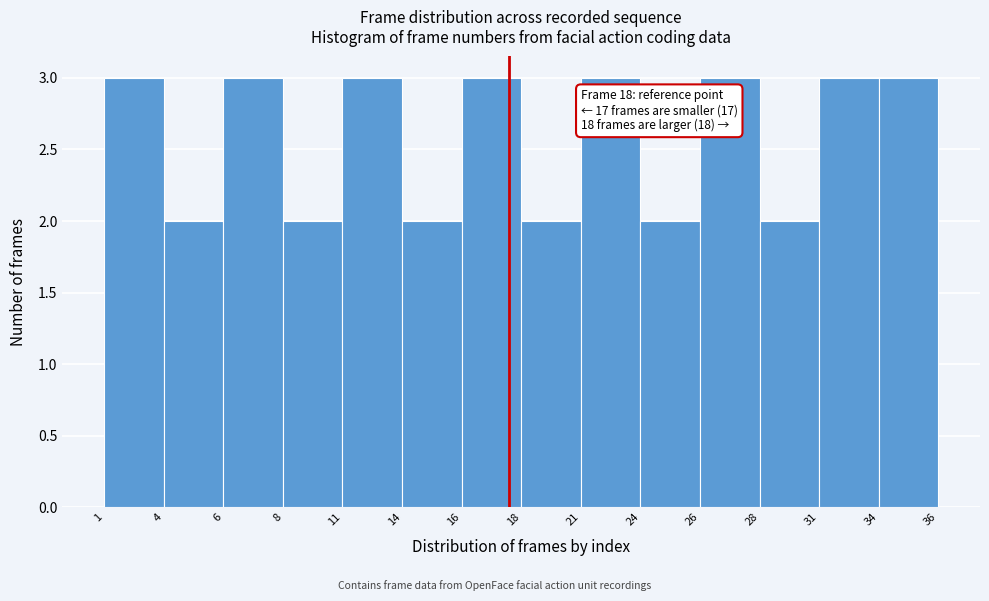

Reading left to right, what are all the values shown in this chart?

3	2	3	2	3	2	3	2	3	2	3	2	3	3